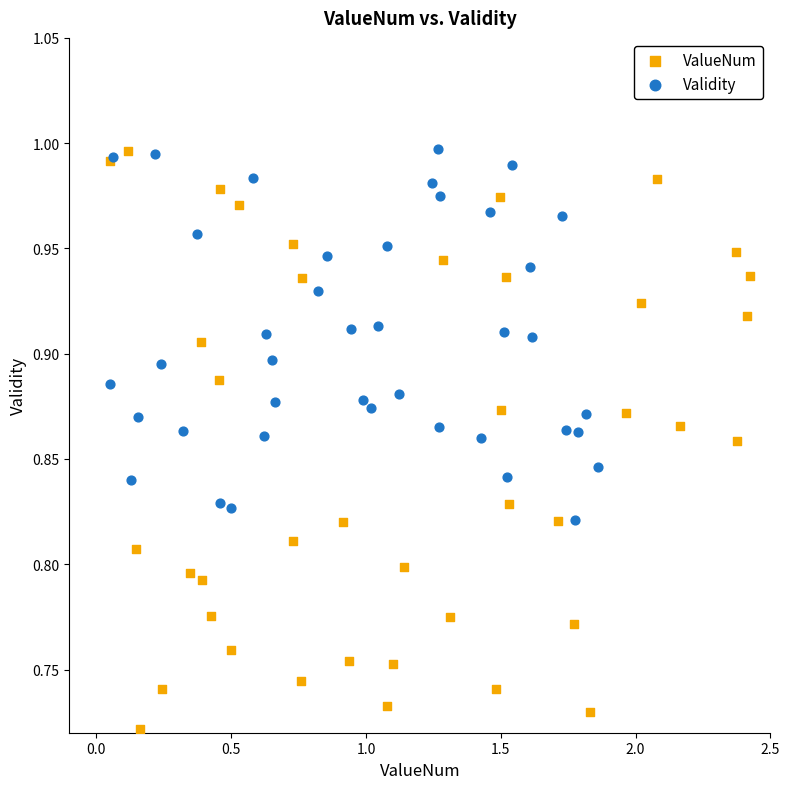

Which series has the widest spread of Y values?

ValueNum